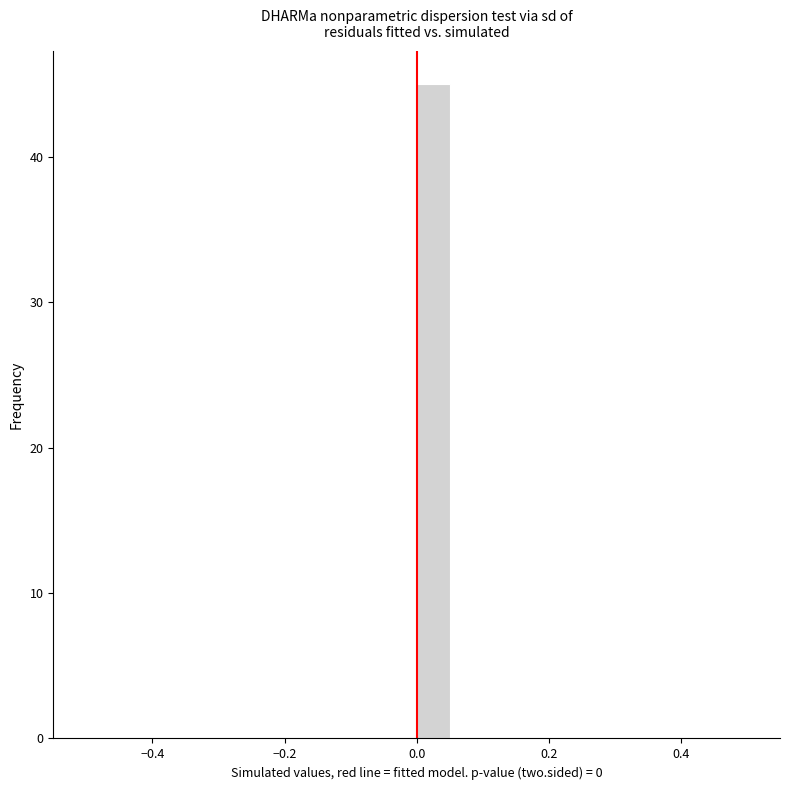

Around what value on the x-axis is the tallest bar? Give the approximate position of its centre, as read against the axis.

0.02